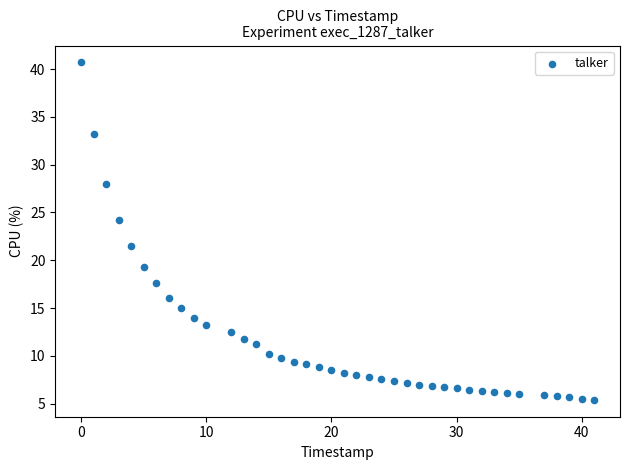

What is the range of Y values (max minus min)?

35.3